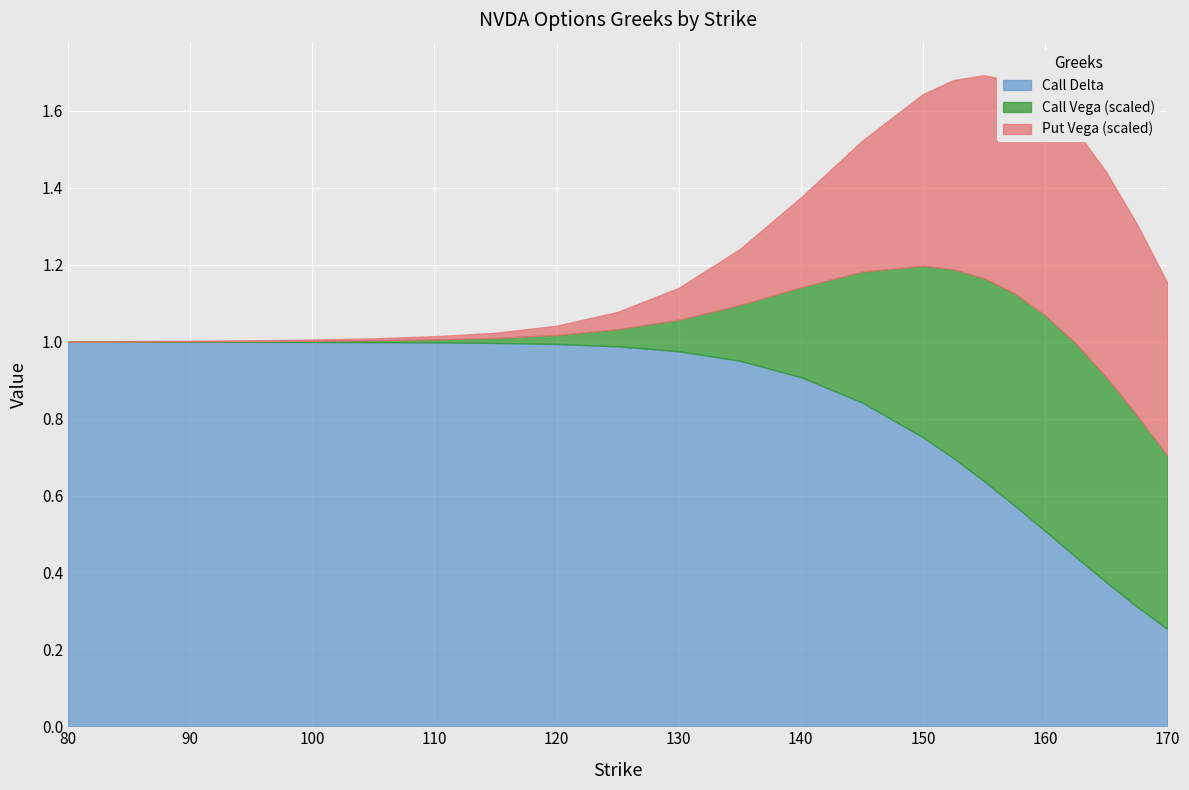

What are all the series names shown in the legend?

Call Delta, Call Vega (scaled), Put Vega (scaled)